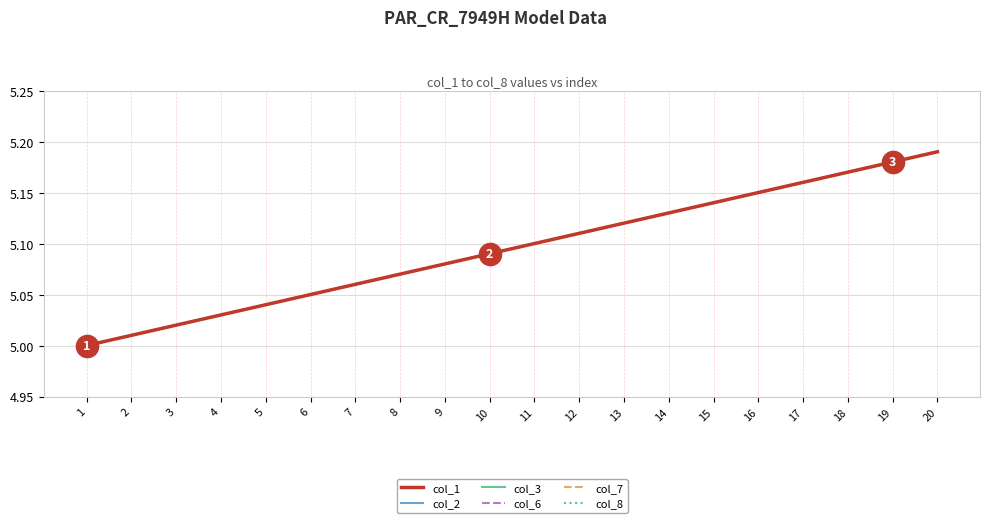

Does the chart display data point markers on the line(s)?

No